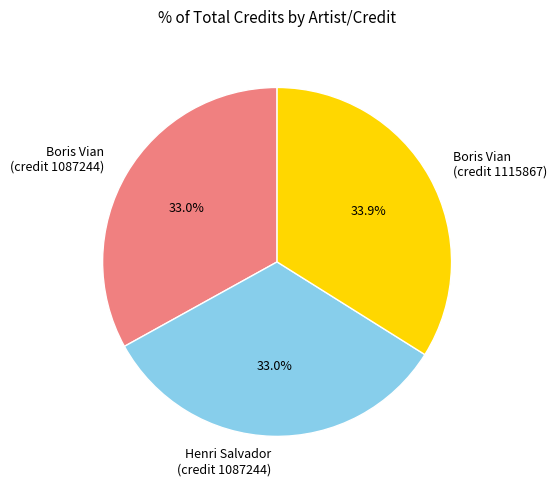

Which slice is the largest?

Boris Vian (credit 1115867)